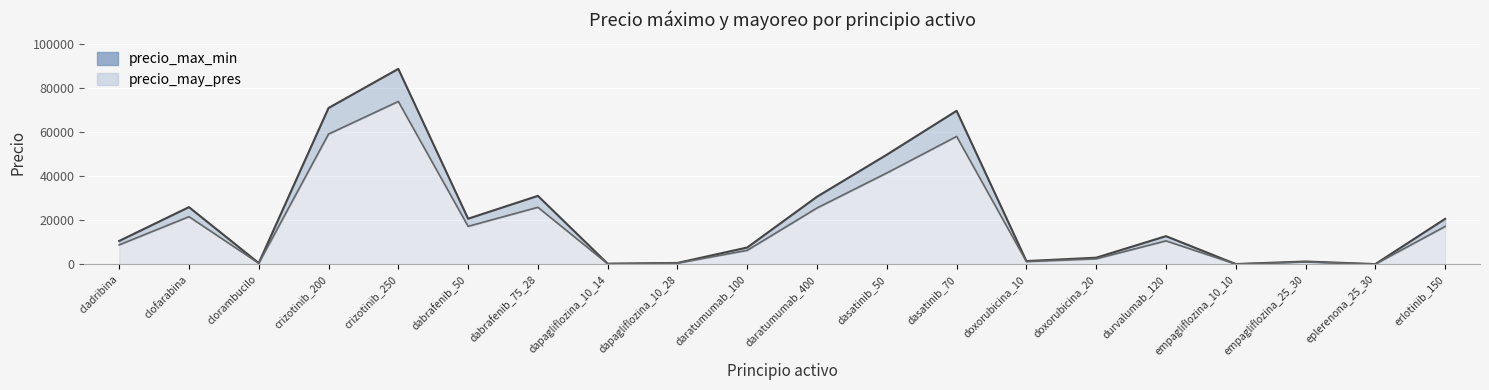

What value does the precio_may_pres series have at doxorubicina_20?

2549.4